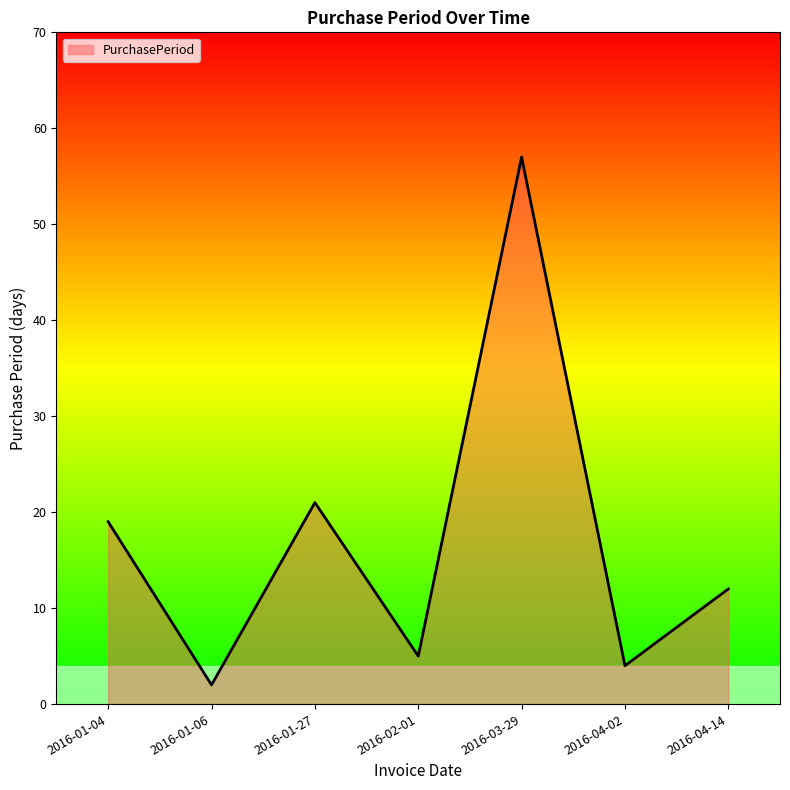

What is the sum of the values at 2016-04-14 and 2016-01-04?

31